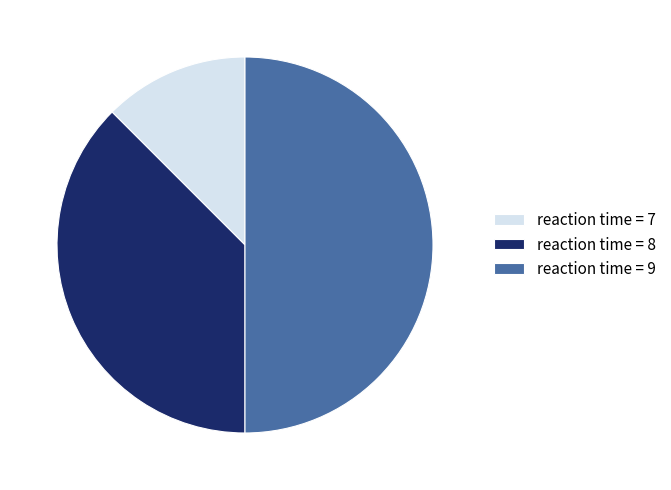

Between reaction time = 9 and reaction time = 7, which is larger?

reaction time = 9